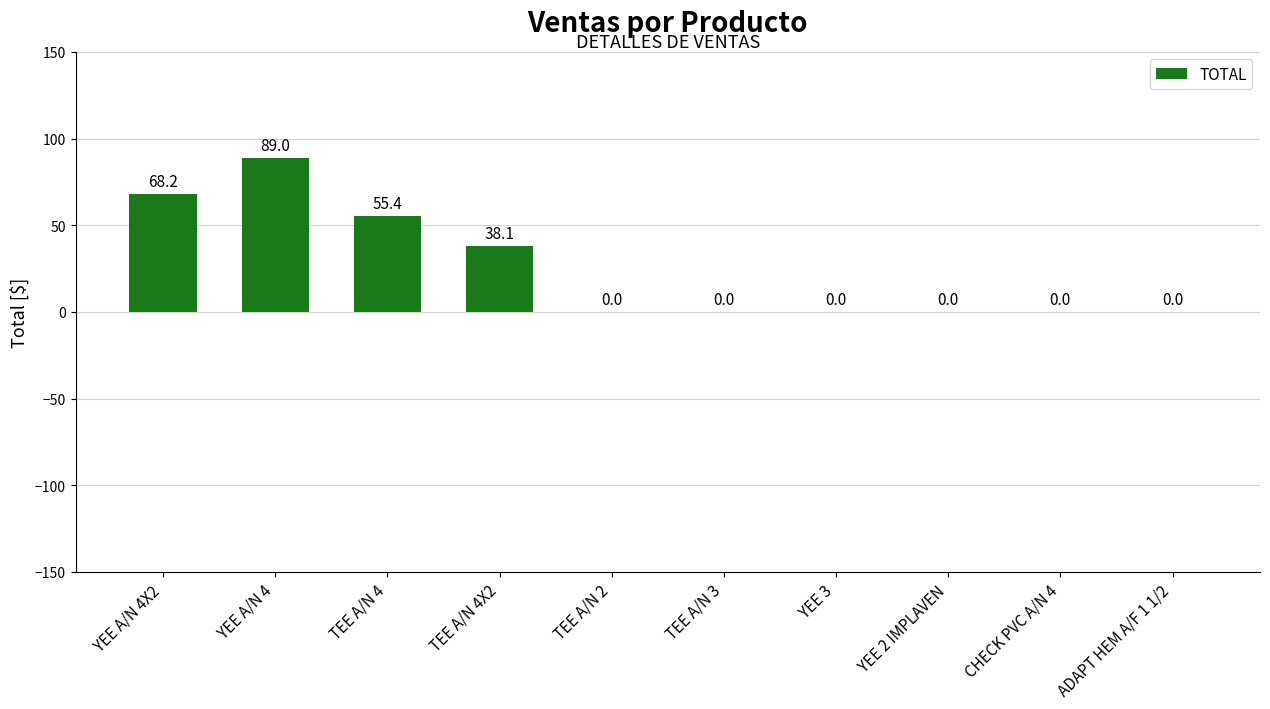

What is the average value?

25.1